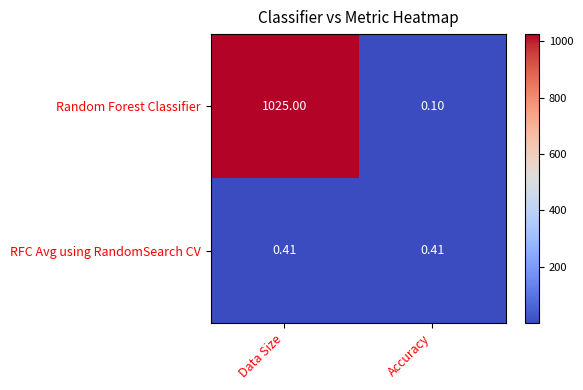

Which category has the lowest value across all series?

Accuracy